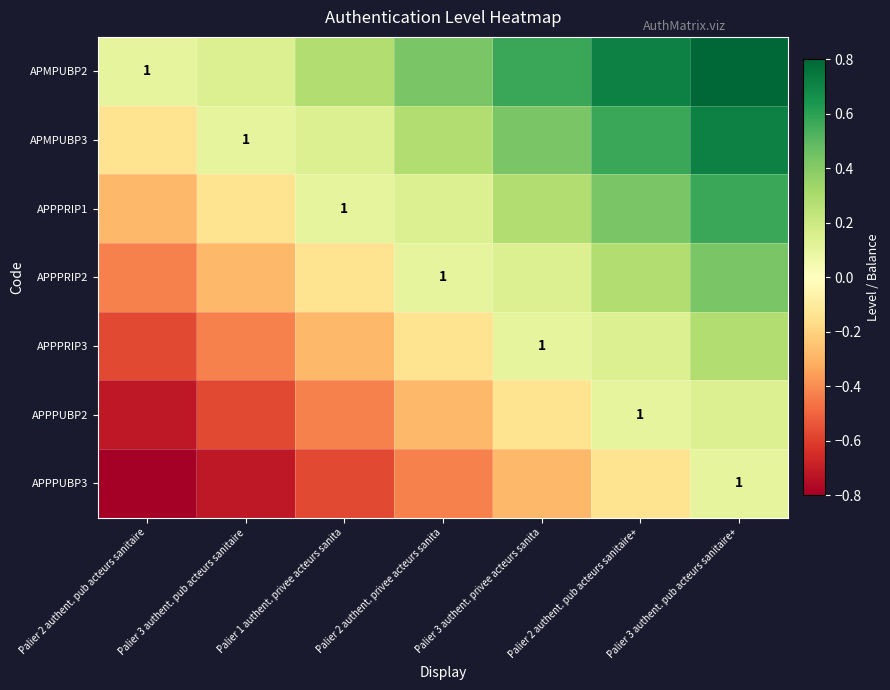

At how many categories does at least one series exceed 0?

7